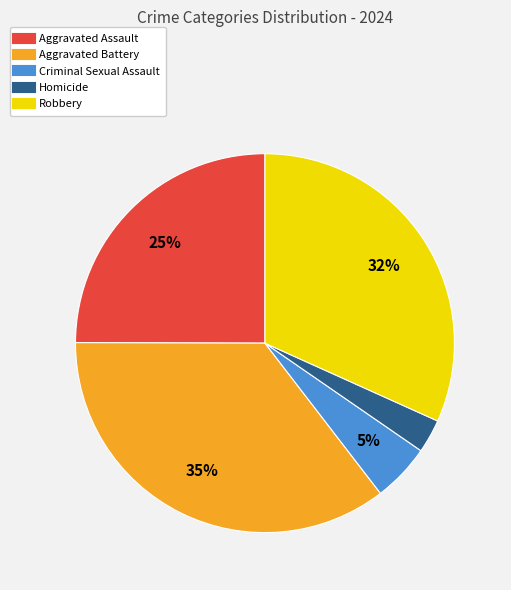

To the nearest percent, what is the combined percentage of Robbery and Criminal Sexual Assault?

37%